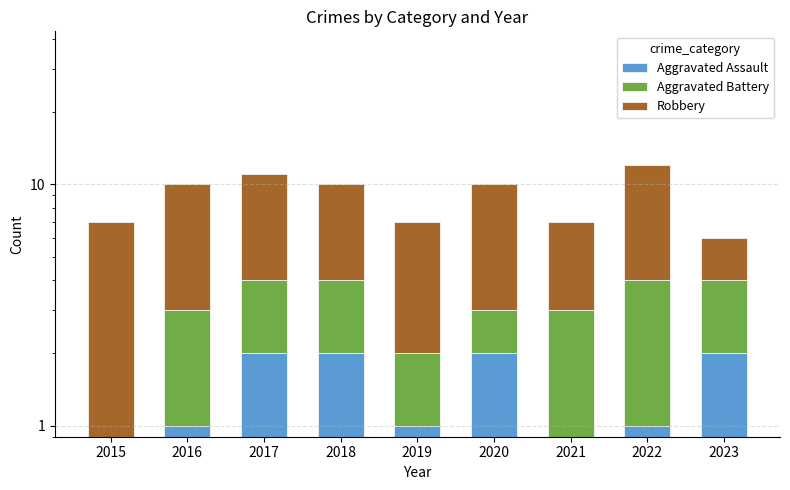

Count the number of categories in the chart.

9